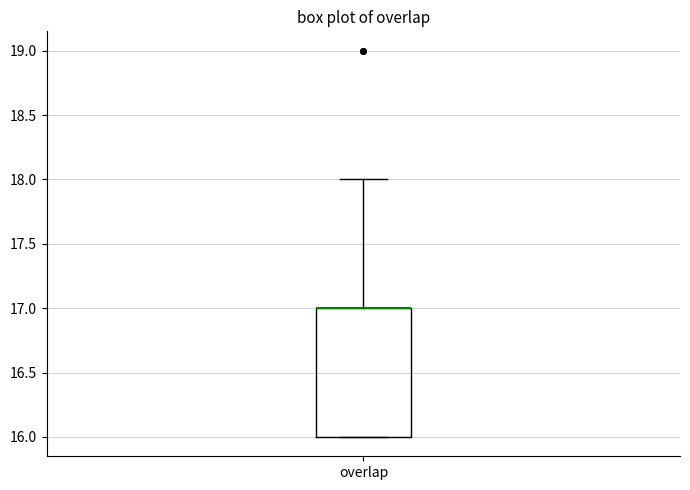

Transcribe this box plot: give where the median line is, the range the box spans, and where the two whiskers end, as read against the y-axis. The values are not printed on the chart, so give them approximately, as read against the axis.

median 17 (drawn on the box's upper edge), box 16 to 17, whiskers 16 to 18